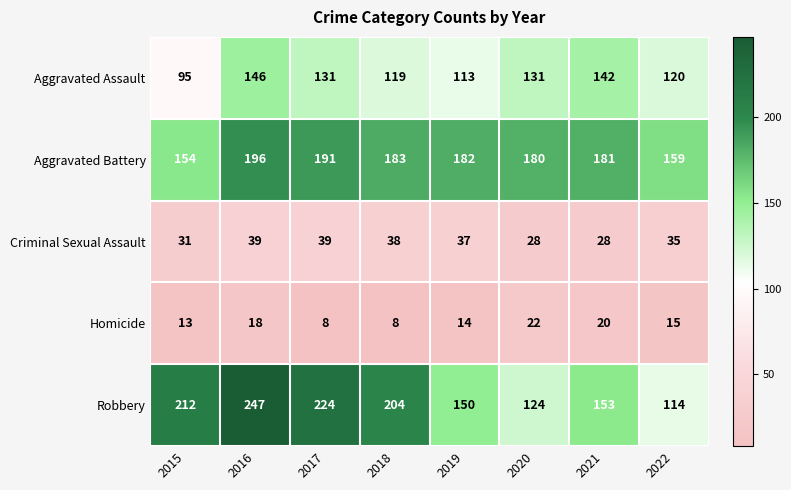

What is the difference between the highest and lowest values at 2018?

196